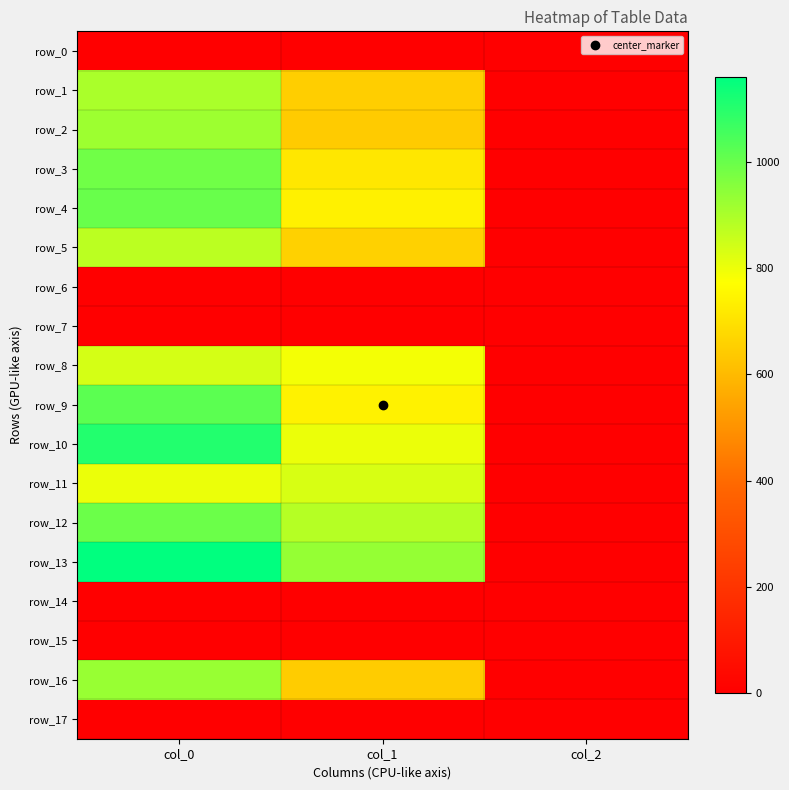

True or false: row_2 has a value of 3.6 at col_2.

False